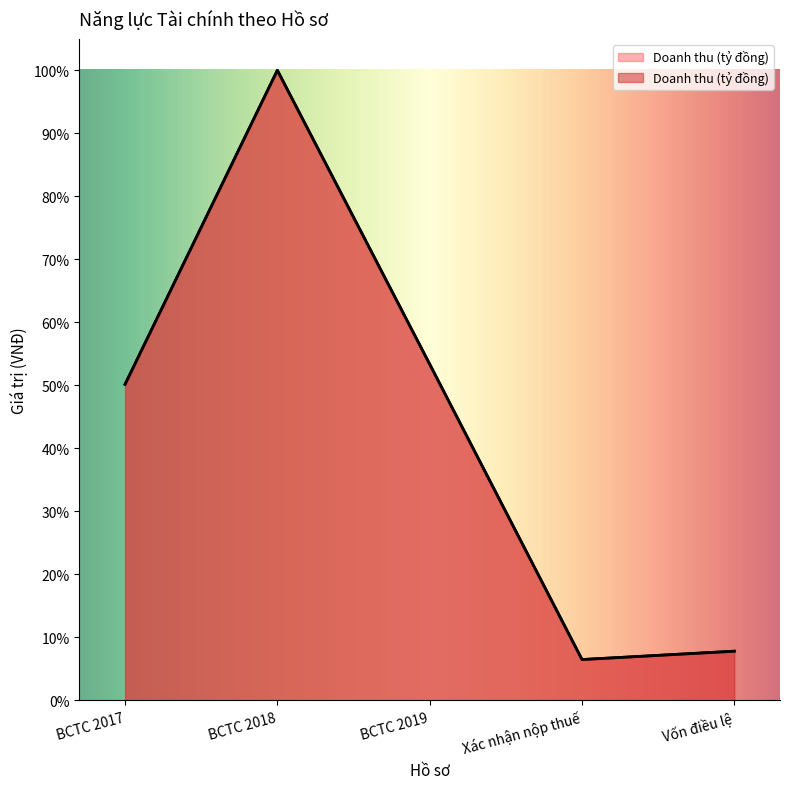

What is the sum of the values at Xác nhận nộp thuế and BCTC 2018?

106.5